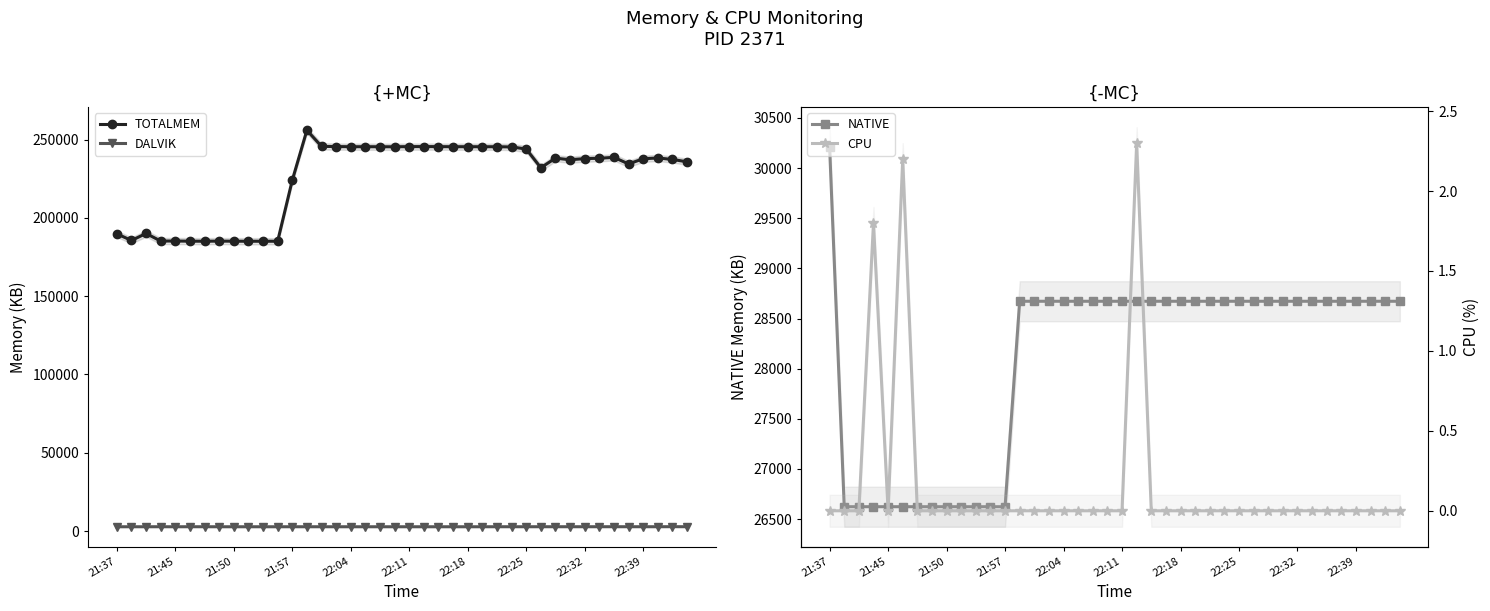

Reading left to right, list all the values displayed in this chart.

TOTALMEM: 189807.0	185554.0	190010.0	185194.0	185206.0	185101.0	185076.0	185148.0	185087.0	185063.0	185058.0	185062.0	223974.0	255909.0	245625.0	245494.0	245396.0	245409.0	245378.0	245368.0	245460.0	245484.0	245448.0	245408.0	245399.0	245394.0	245394.0	245254.0	243932.0	231964.0	238094.0	237083.0	237808.0	238035.0	238611.0	234404.0	237710.0	238217.0	237276.0	235770.0
DALVIK: 2806.0	2811.0	2814.0	2826.0	2810.0	2826.0	2826.0	2809.0	2809.0	2808.0	2808.0	2808.0	2816.0	2817.0	2813.0	2813.0	2812.0	2812.0	2811.0	2811.0	2810.0	2810.0	2810.0	2810.0	2810.0	2810.0	2826.0	2826.0	2826.0	2826.0	2832.0	2823.0	2829.0	2830.0	2835.0	2831.0	2832.0	2826.0	2857.0	2839.0
NATIVE: 30208.0	26624.0	26624.0	26624.0	26624.0	26624.0	26624.0	26624.0	26624.0	26624.0	26624.0	26624.0	26624.0	28672.0	28672.0	28672.0	28672.0	28672.0	28672.0	28672.0	28672.0	28672.0	28672.0	28672.0	28672.0	28672.0	28672.0	28672.0	28672.0	28672.0	28672.0	28672.0	28672.0	28672.0	28672.0	28672.0	28672.0	28672.0	28672.0	28672.0
CPU: 0.0	0.0	0.0	1.8	0.0	2.2	0.0	0.0	0.0	0.0	0.0	0.0	0.0	0.0	0.0	0.0	0.0	0.0	0.0	0.0	0.0	2.3	0.0	0.0	0.0	0.0	0.0	0.0	0.0	0.0	0.0	0.0	0.0	0.0	0.0	0.0	0.0	0.0	0.0	0.0